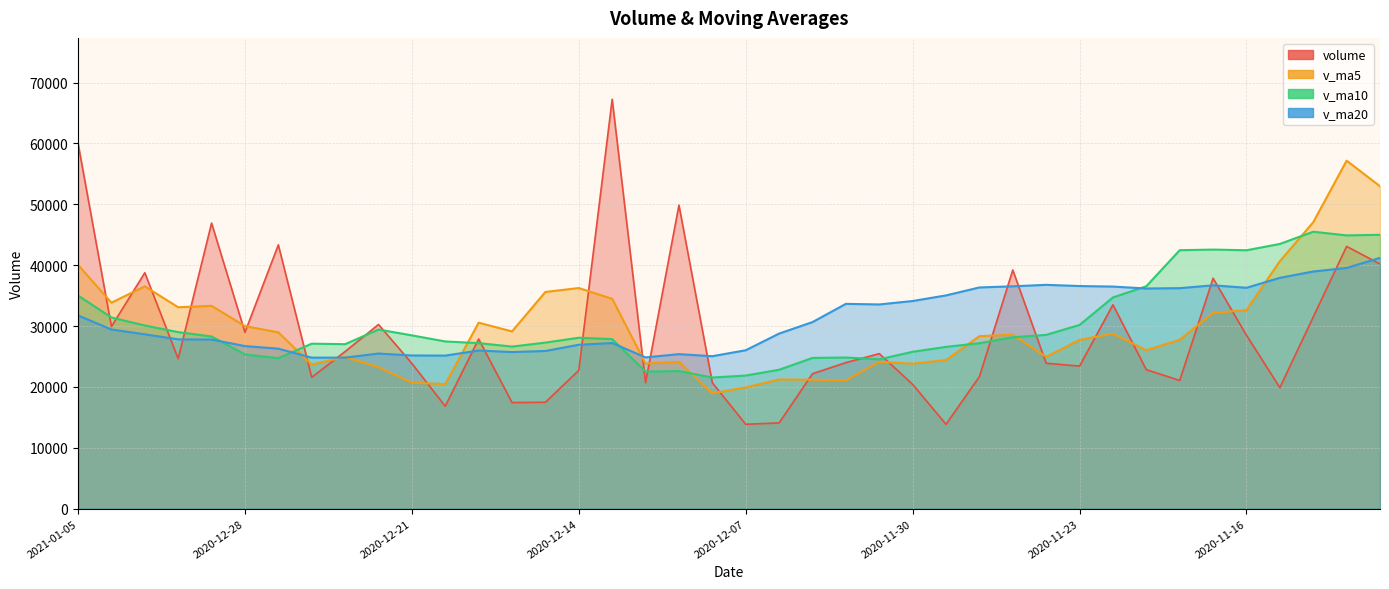

Which category has the highest value across all series?

2020-12-11